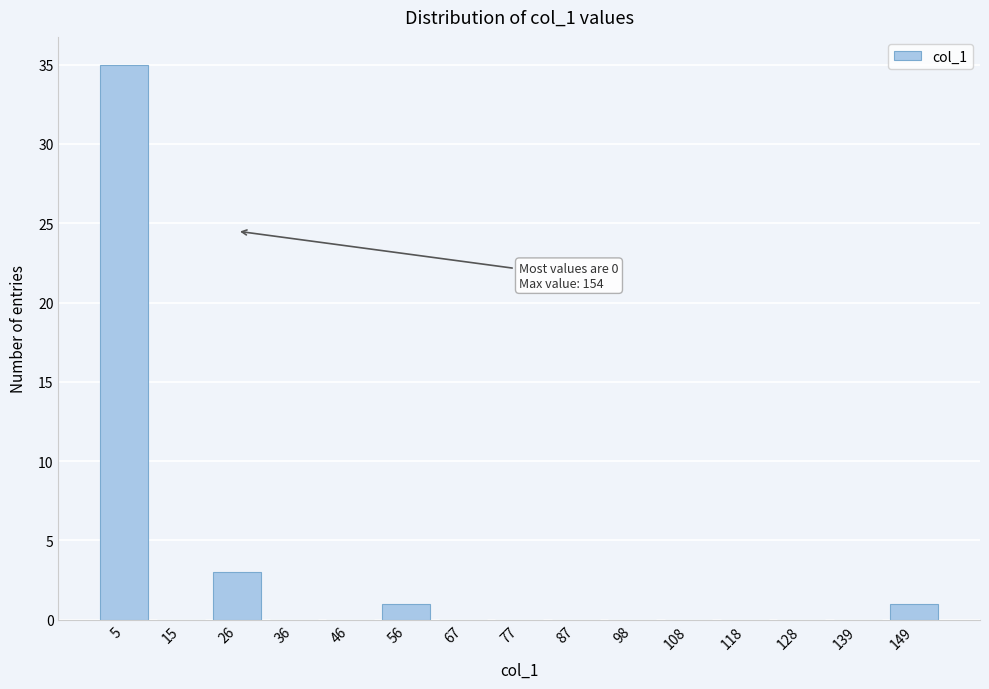

Reading left to right, transcribe all the data shown in this chart.

5=35	15=0	26=3	36=0	46=0	56=1	67=0	77=0	87=0	98=0	108=0	118=0	128=0	139=0	149=1